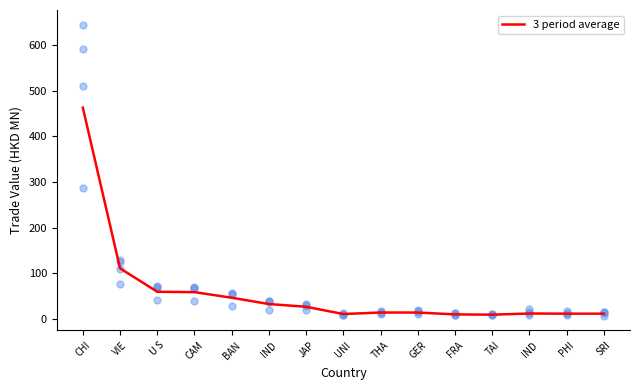

Which has a higher value, CAM or CHI?

CHI